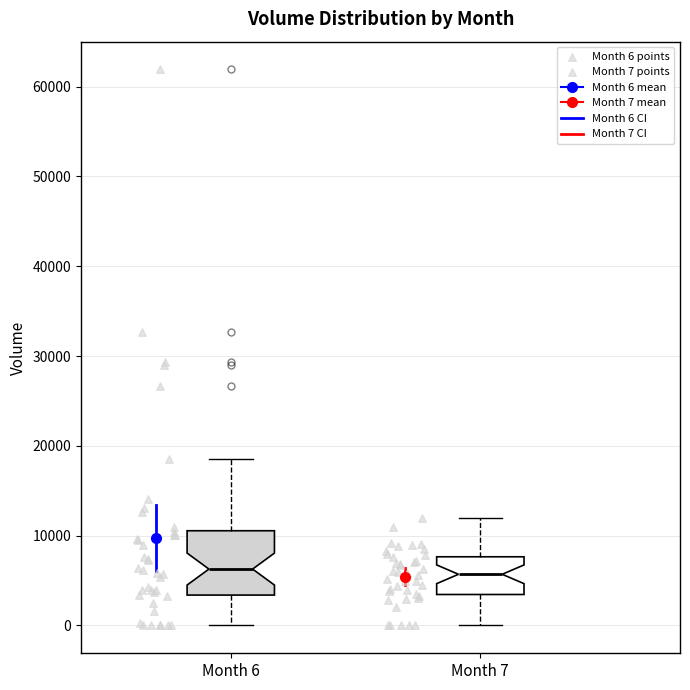

Where does the lower whisker of the box for Month 6 end on the y-axis? The values are not printed on the chart, so give them approximately, as read against the axis.

0